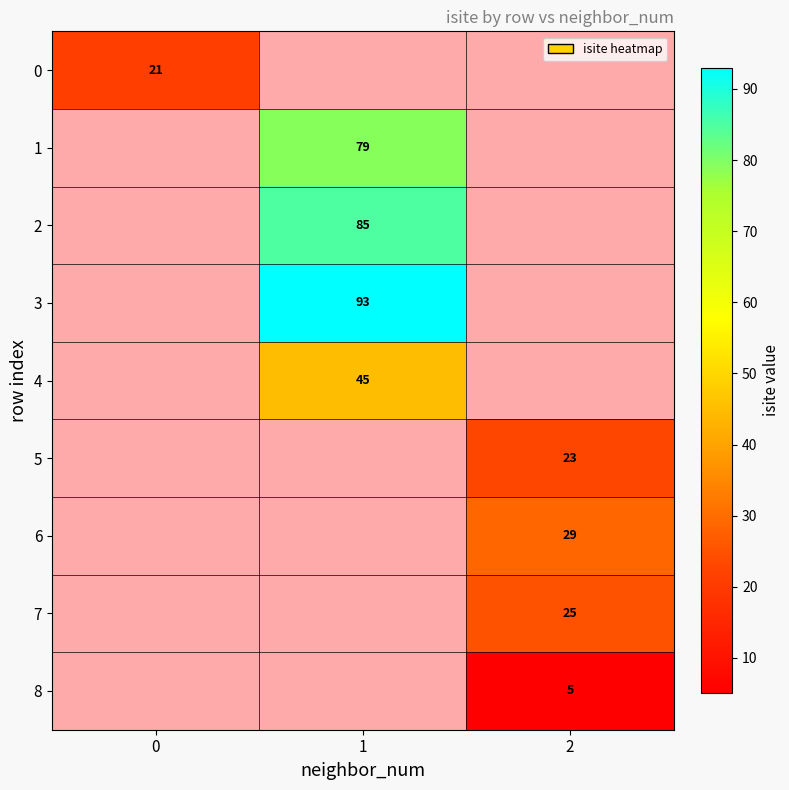

Is it true that 3 equals 93 at 1?

True